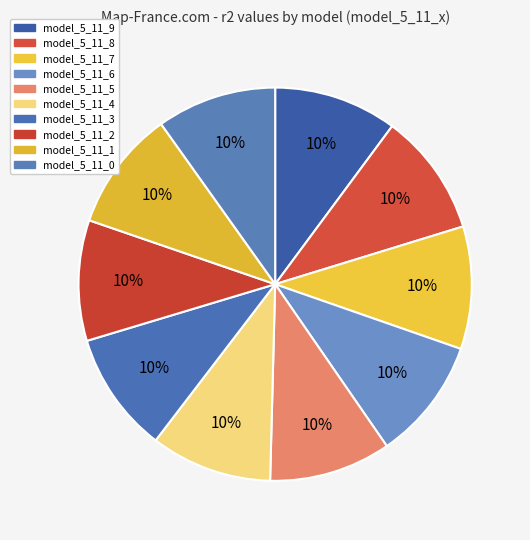

Is there any slice that represents more than half of the pie?

No